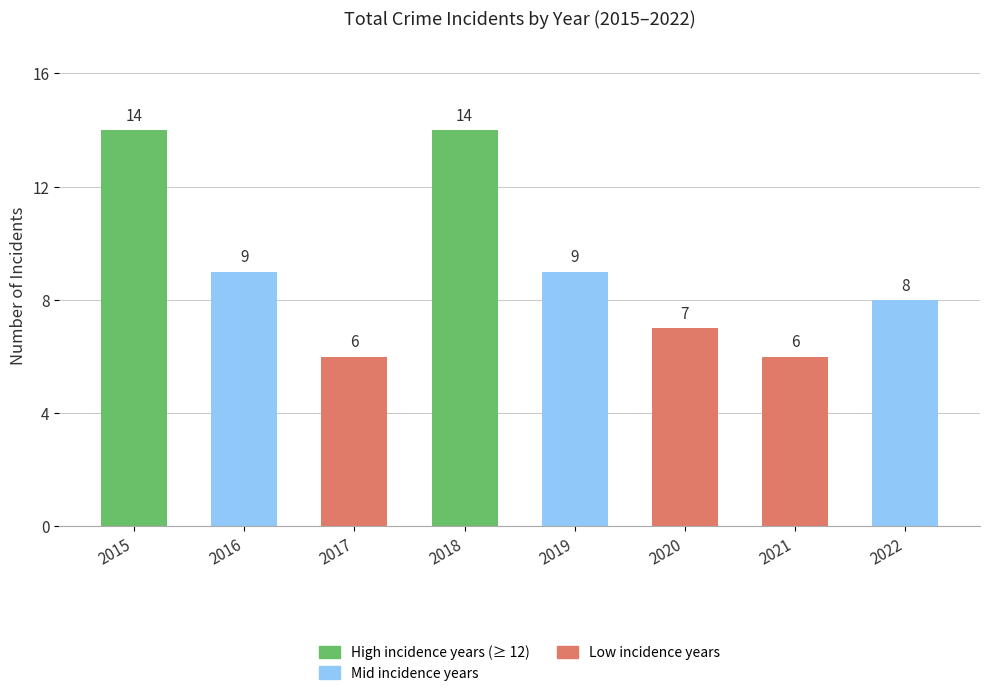

What is the value of the 5th bar from the left?

9